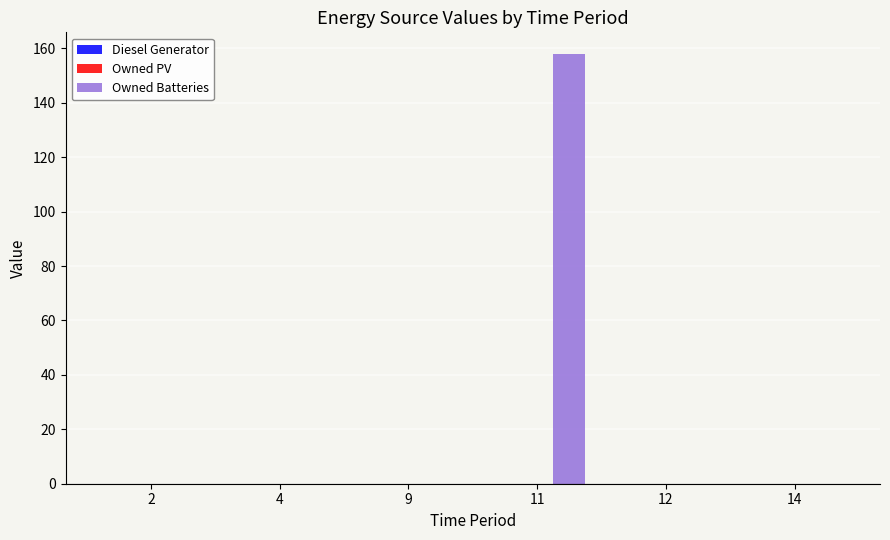

Is it true that the value at 12 is 0?

True